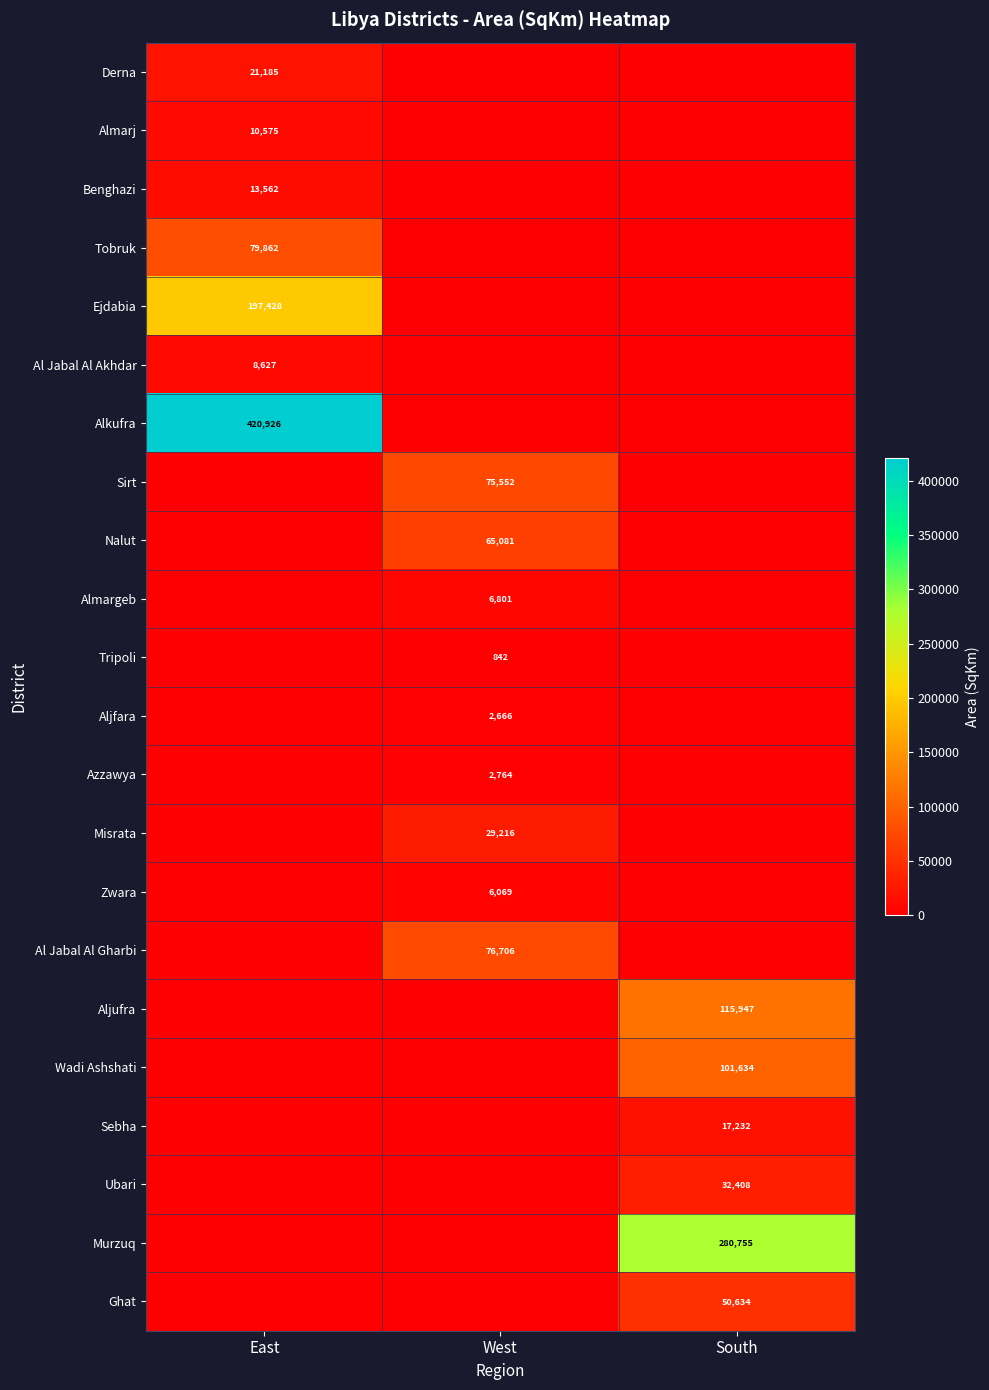

The Ghat series shows 50634 at South. True or false?

True